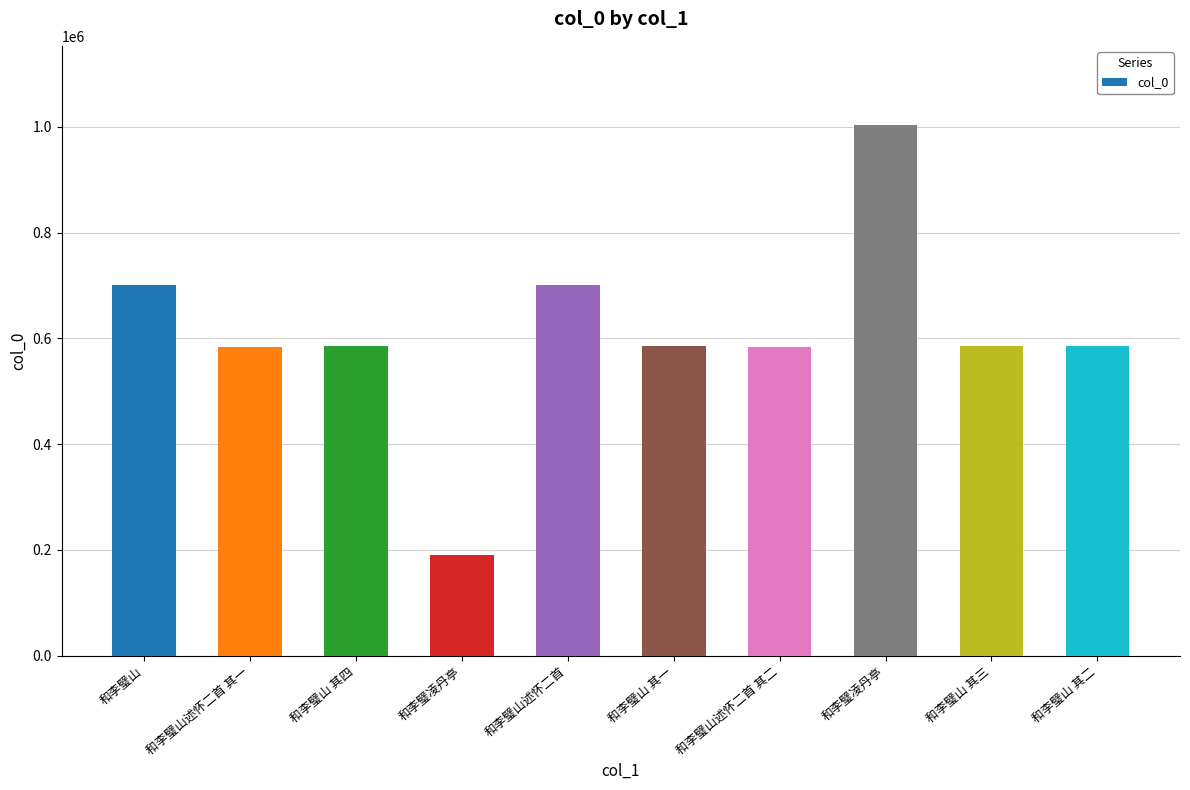

The value at 和李璧山 is 701790. True or false?

True